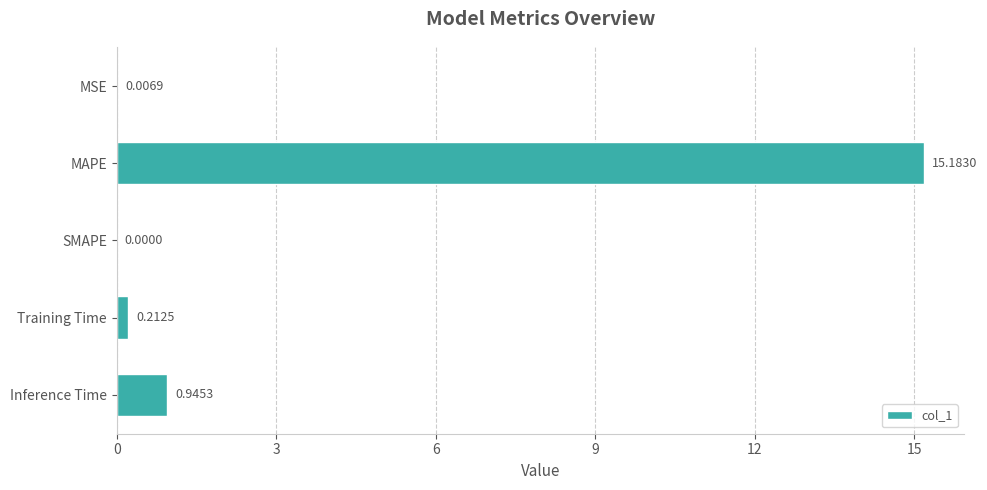

What is the sum of all values?

16.3